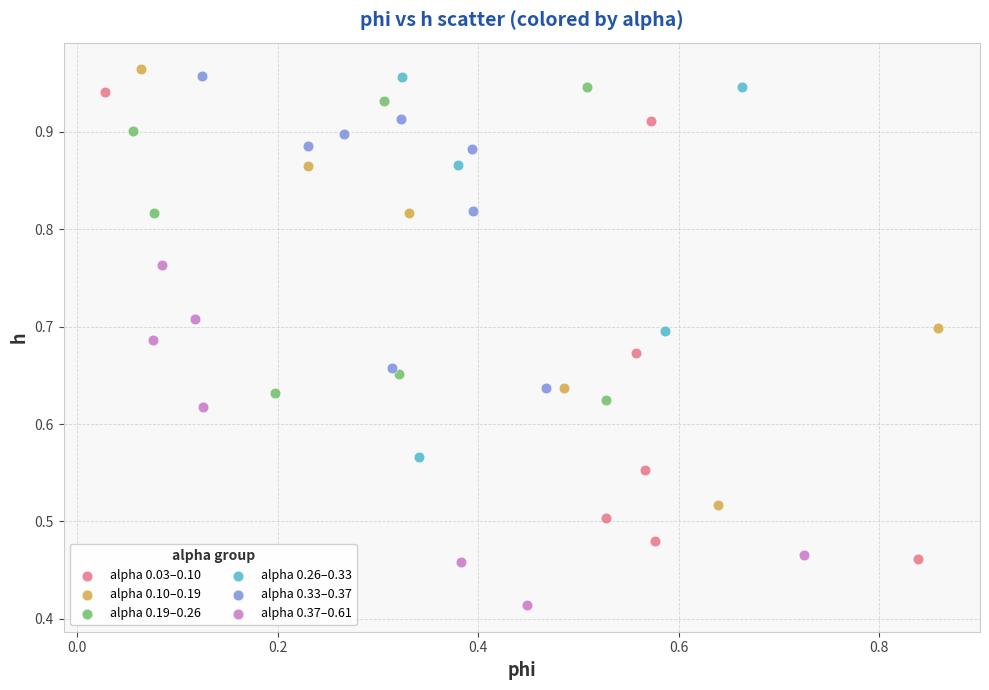

Which series contains the highest Y value?

alpha 0.10–0.19